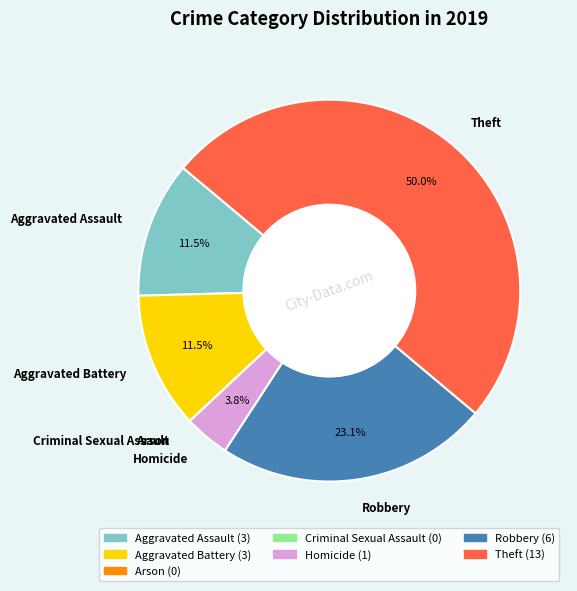

Does Robbery represent more than half of the total?

No